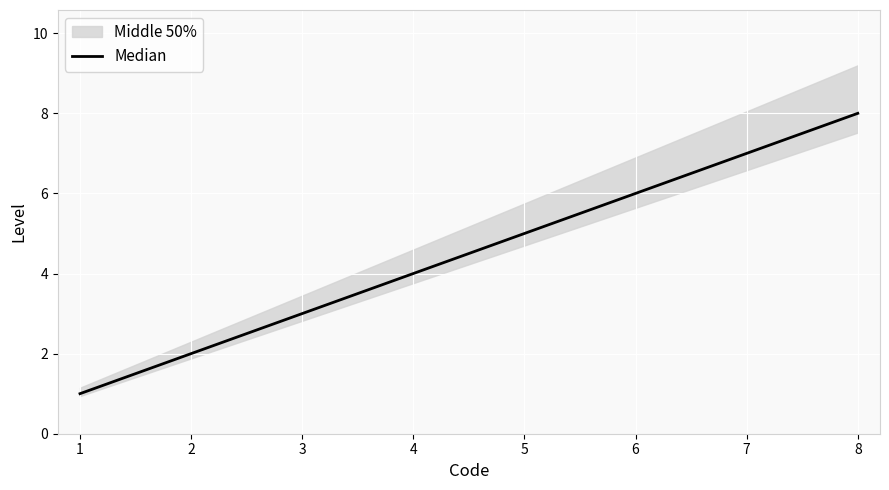

At which label is the value closest to 4?

4